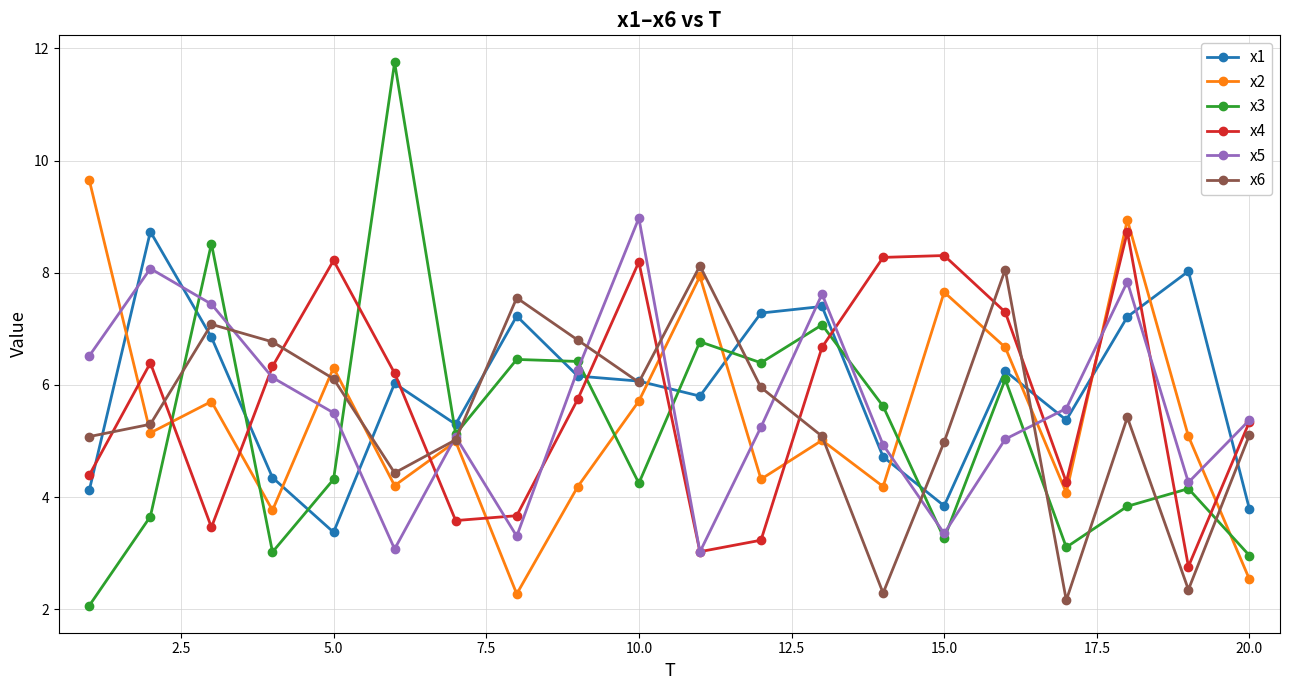

What is the minimum value for x5?

3.0